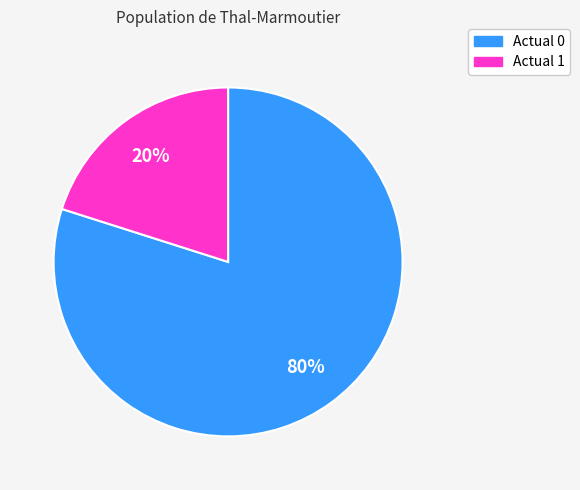

Which category accounts for the majority?

Actual 0